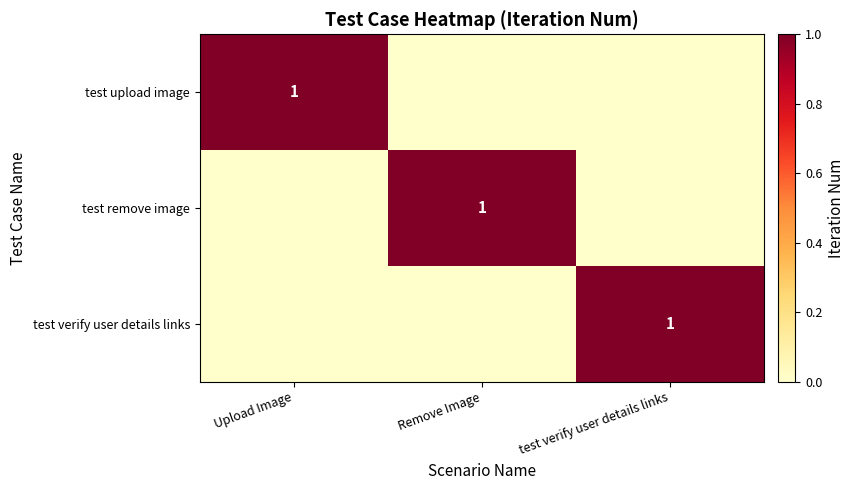

The value of test verify user details links at test verify user details links is 1. True or false?

True